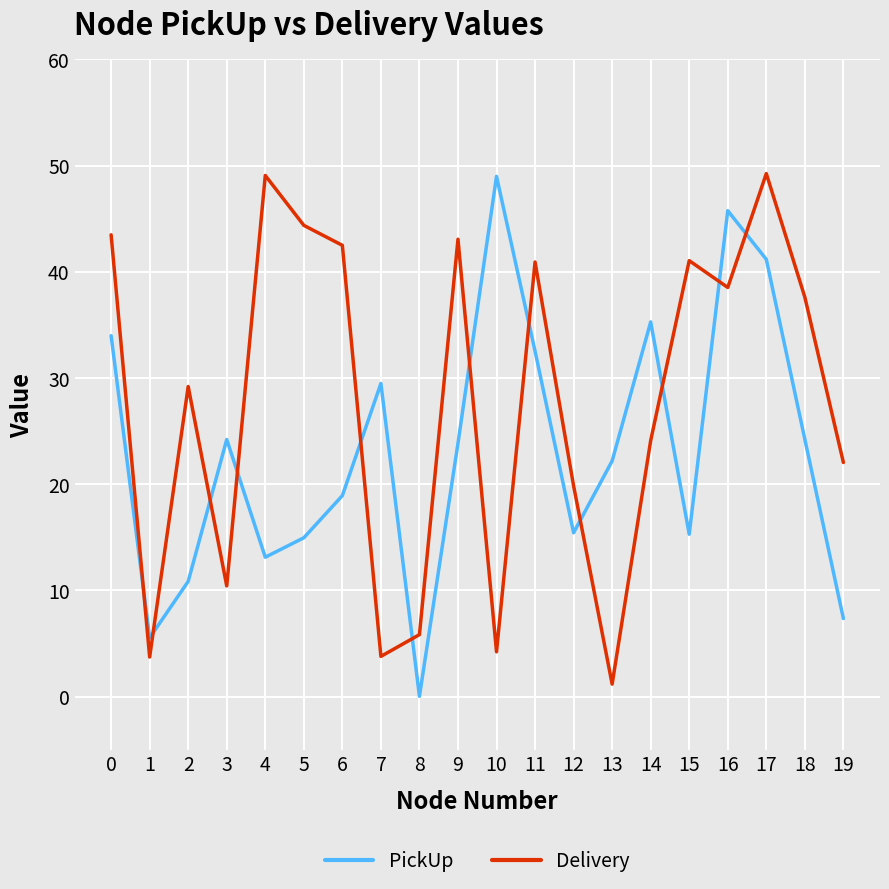

What are all the series names shown in the legend?

PickUp, Delivery